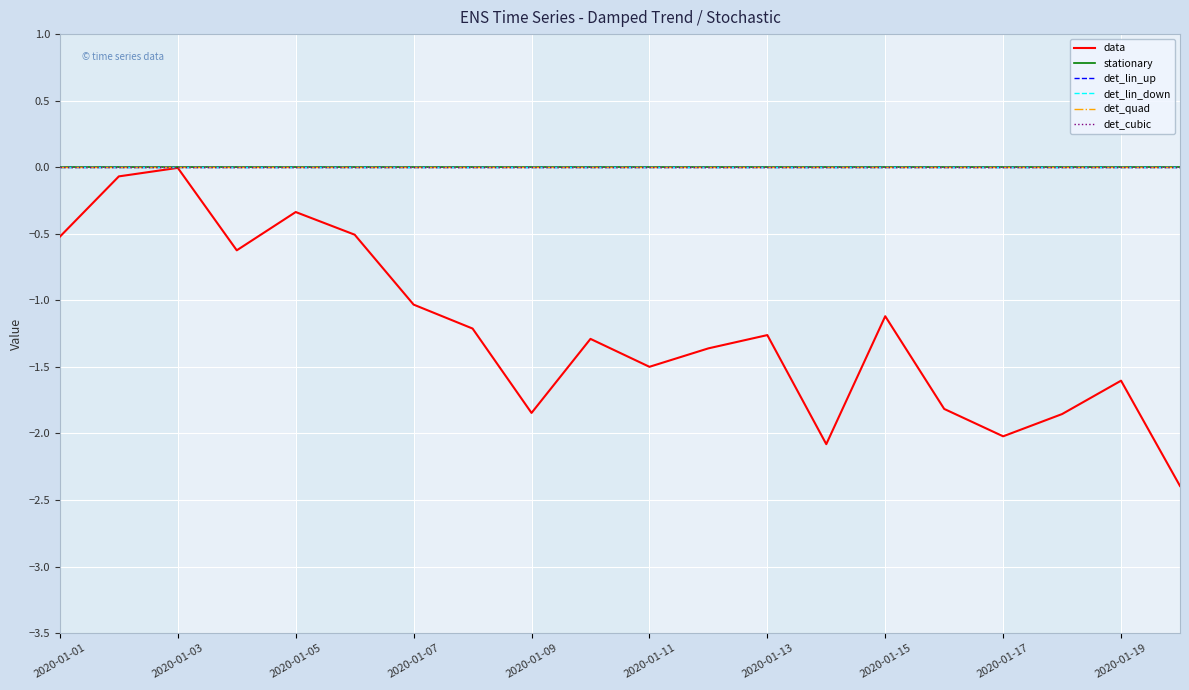

At how many categories does at least one series exceed -1?

20